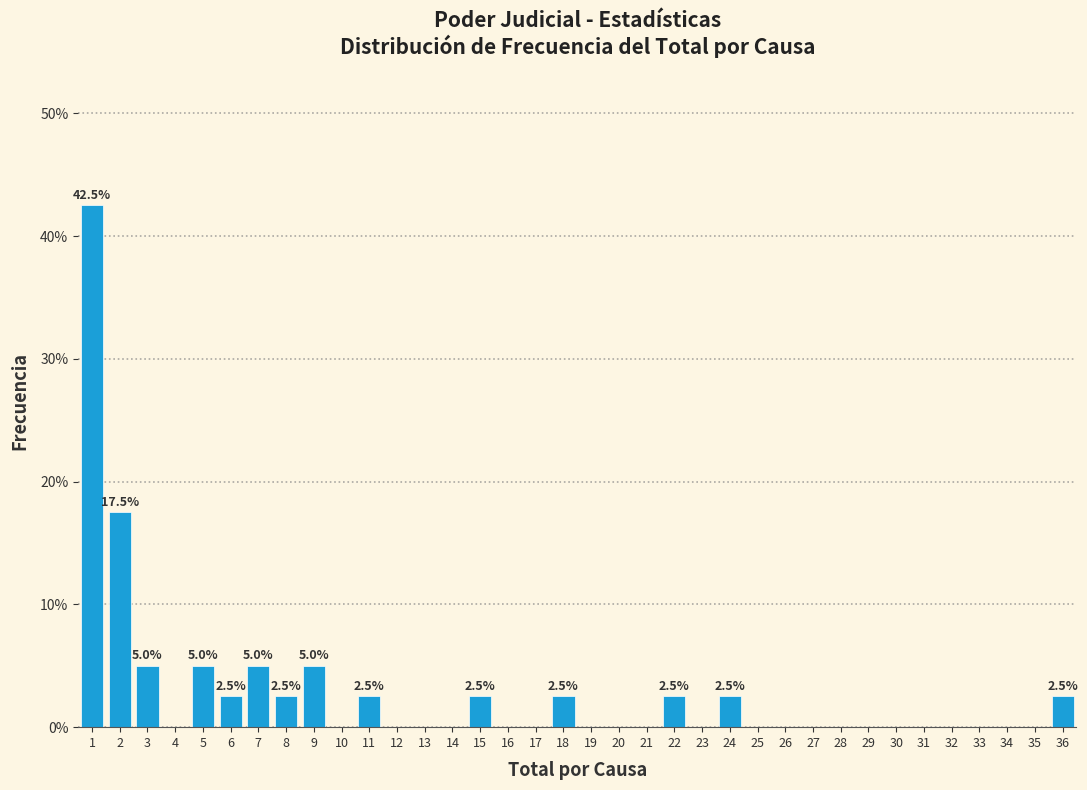

Which range on the x-axis has the tallest bar?

0.5 to 1.5